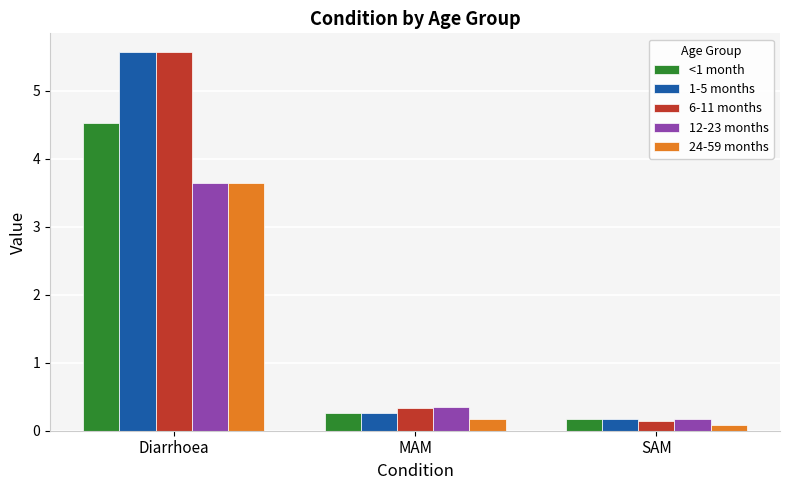

Does the chart contain stacked bars?

No